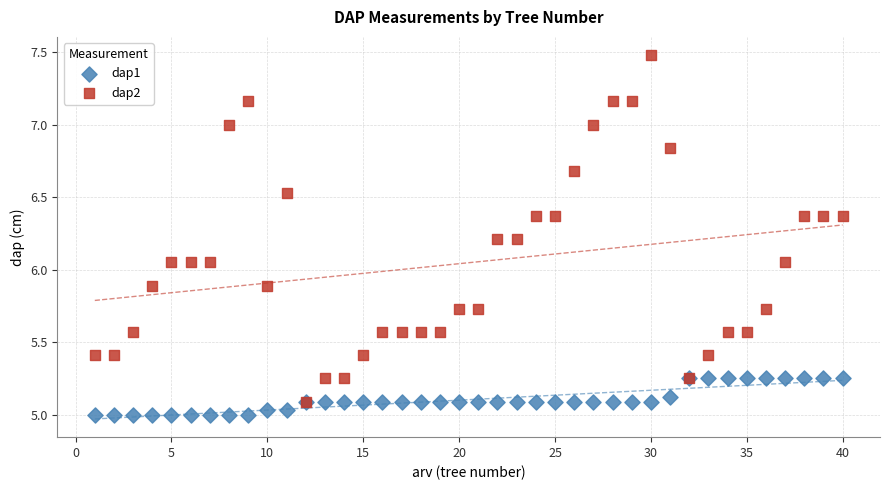

Which series reaches the minimum Y coordinate?

dap1